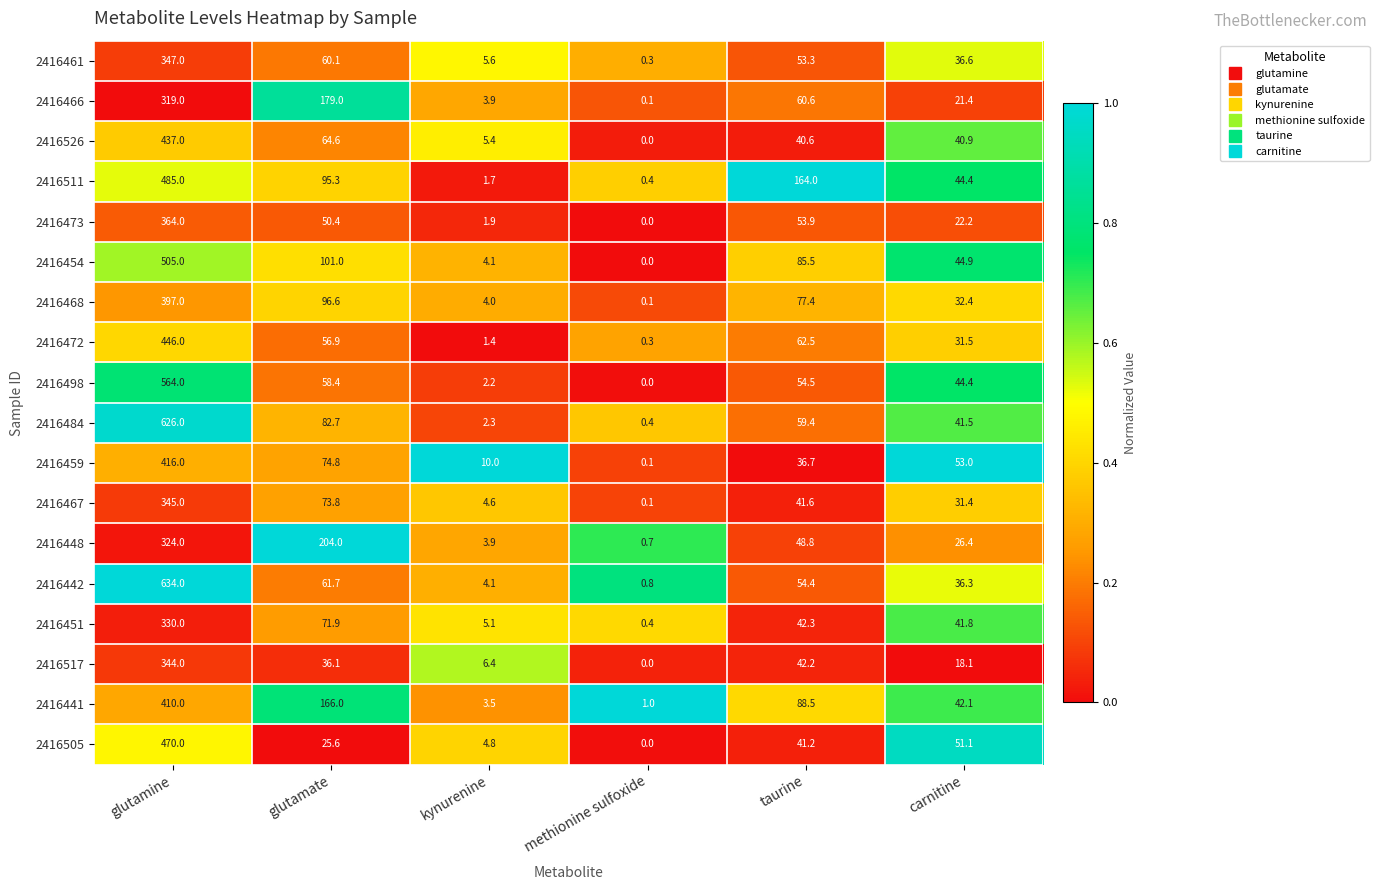

The value of 2416442 at carnitine is 36.3. True or false?

True